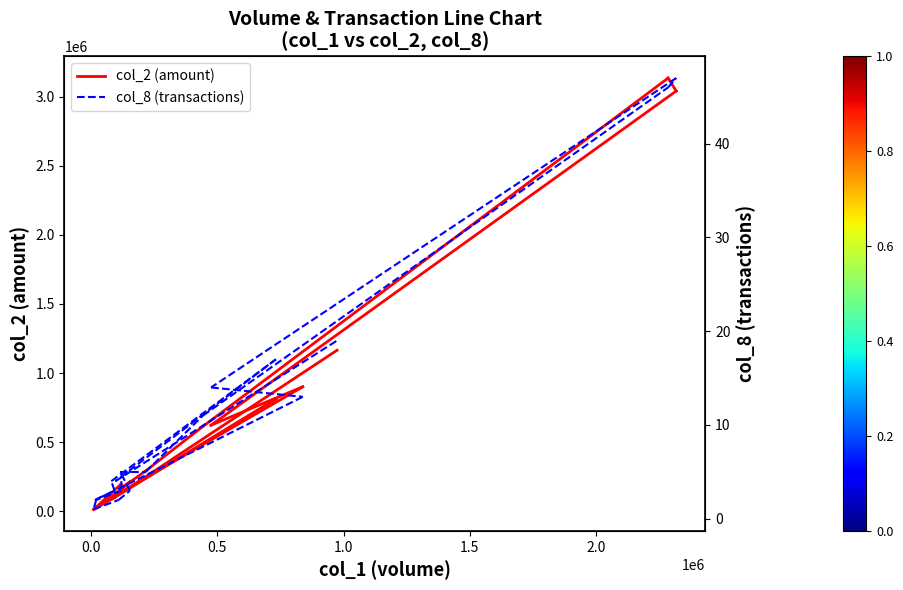

How many distinct data groups are displayed?

2